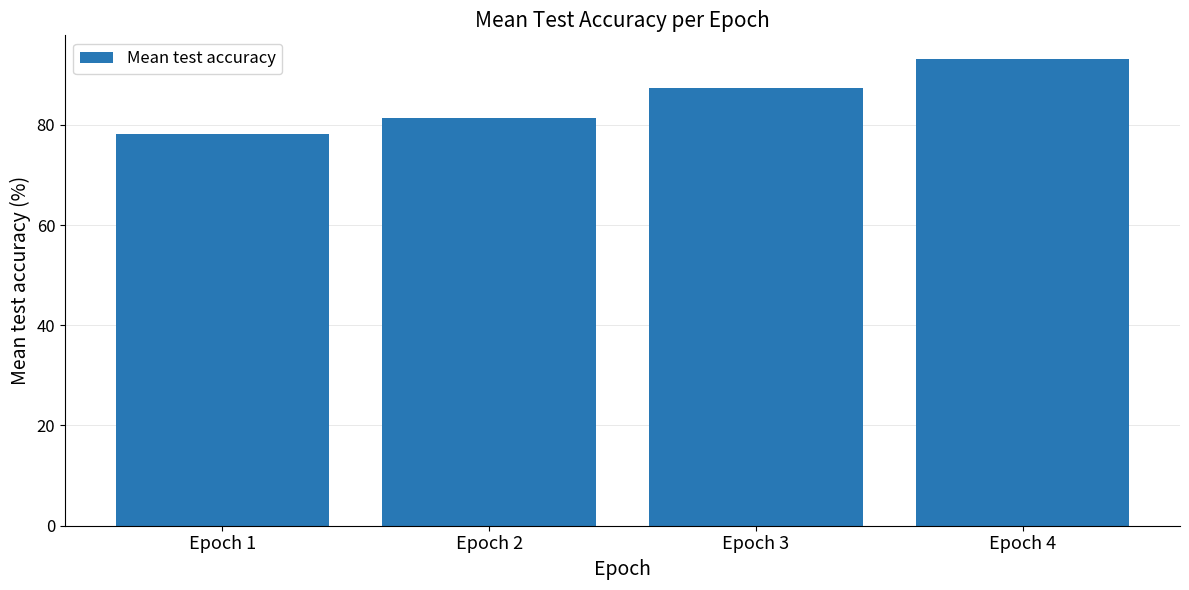

Count the number of categories in the chart.

4